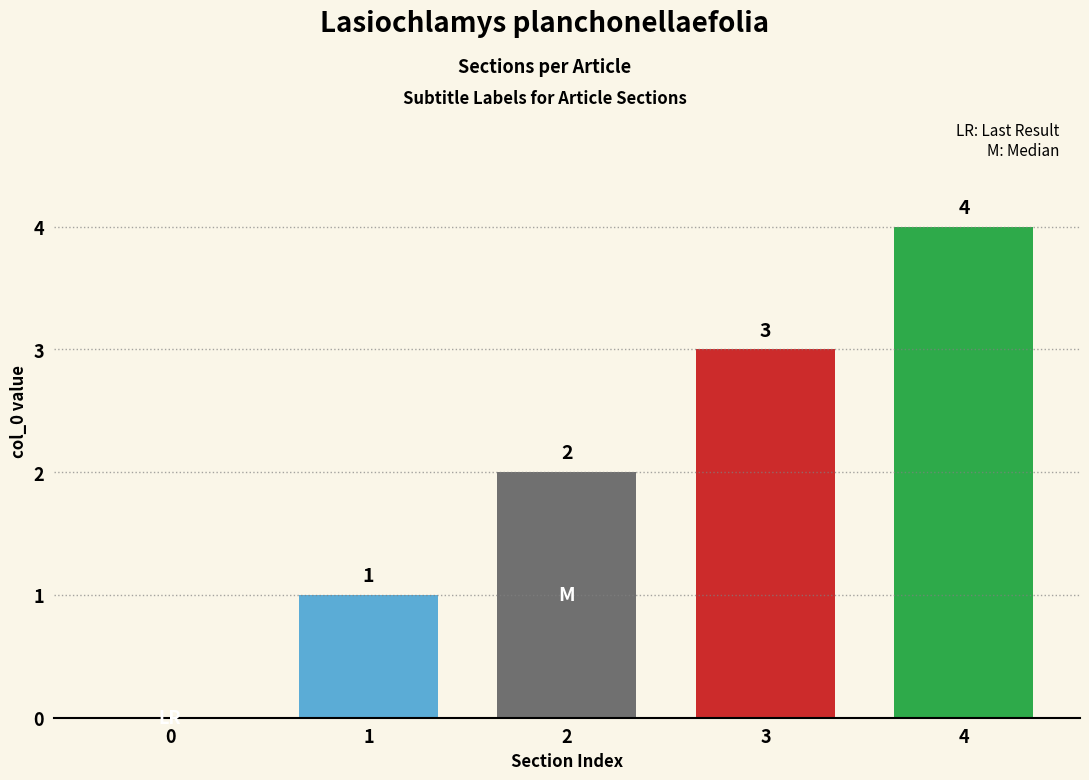

Reading right to left, list all the values displayed in this chart.

4=4	3=3	2=2	1=1	0=0